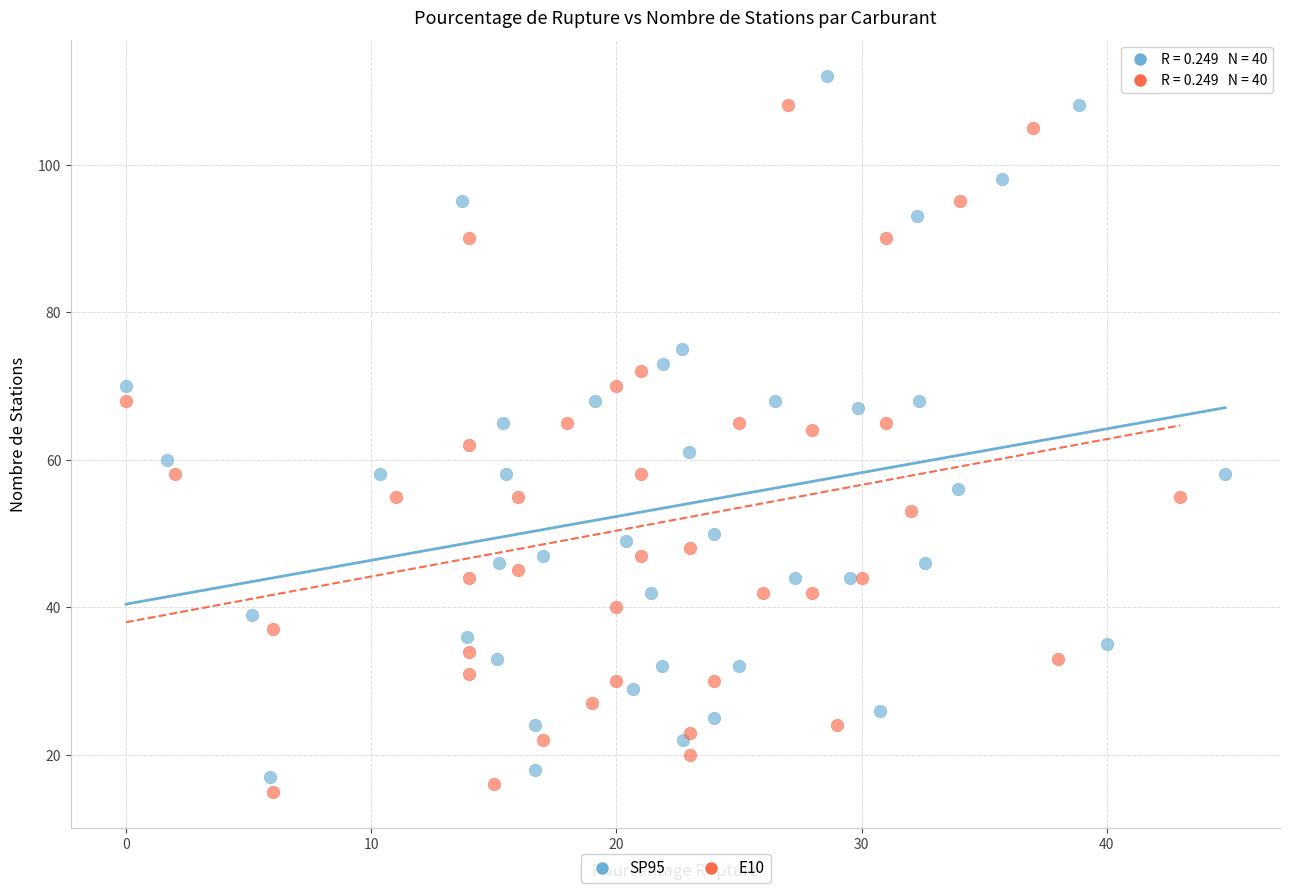

Which series has the largest Y range (max minus min)?

SP95